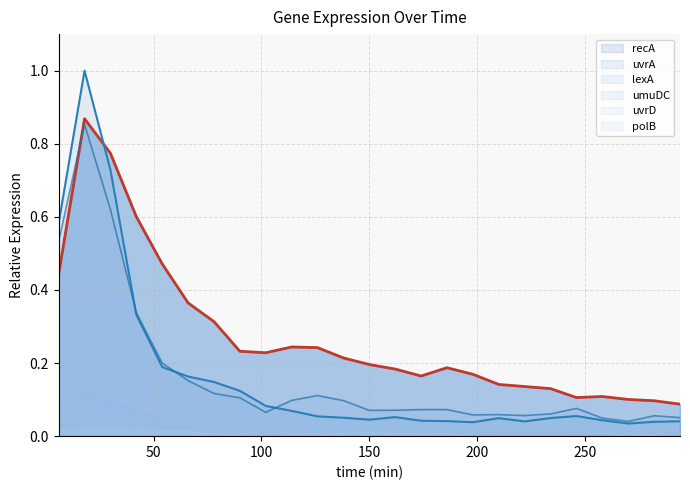

At which category does uvrA reach its first local peak?

18